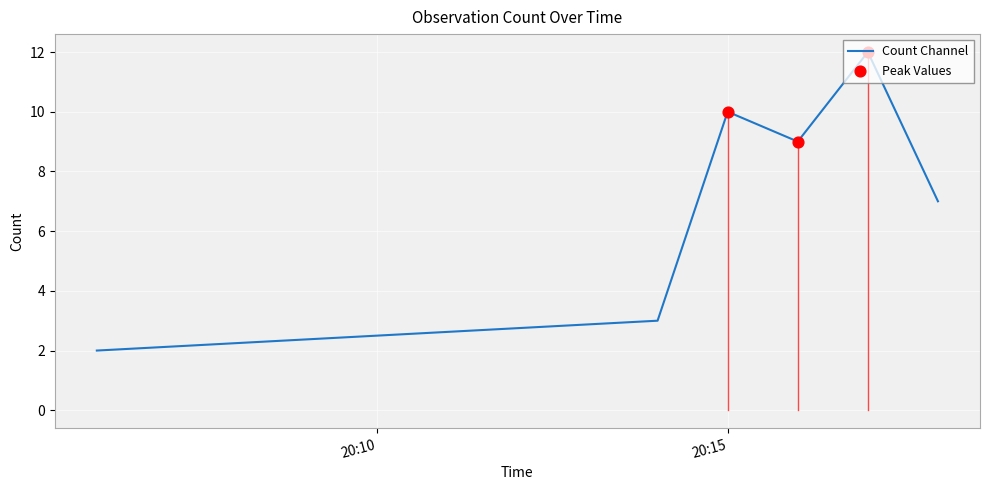

How many interior local valleys (lower than both neighbors) does the data have?

1